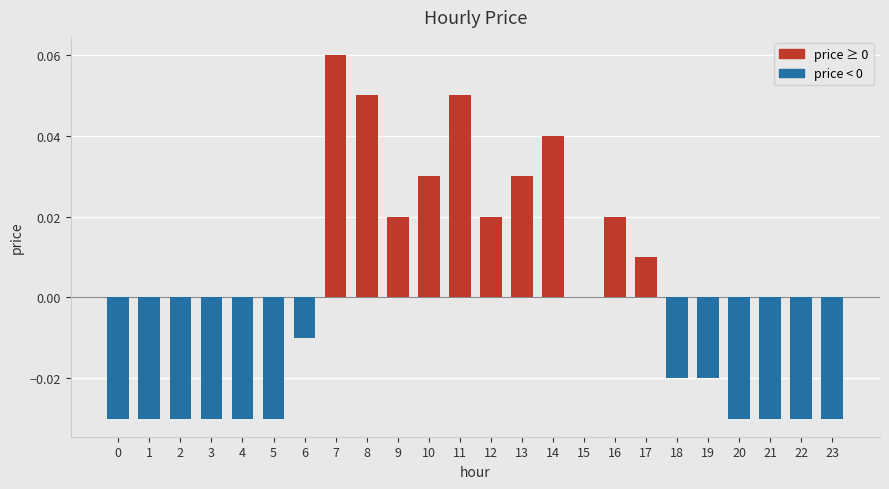

Which category has the highest value across all series?

7